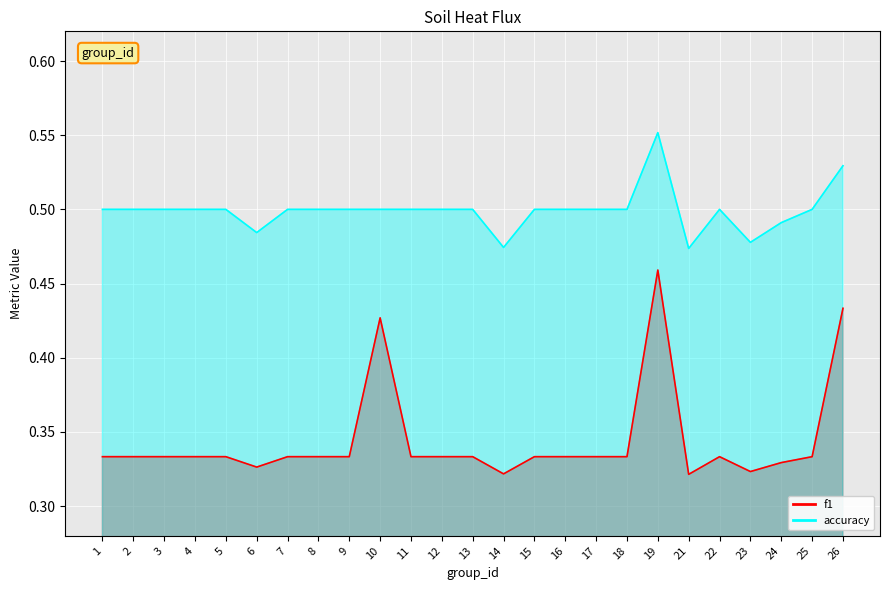

Rank the categories by f1 value from highest to lowest.

19, 26, 10, 1, 2, 3, 4, 5, 7, 8, 9, 11, 12, 15, 16, 17, 18, 22, 25, 13, 24, 6, 23, 14, 21